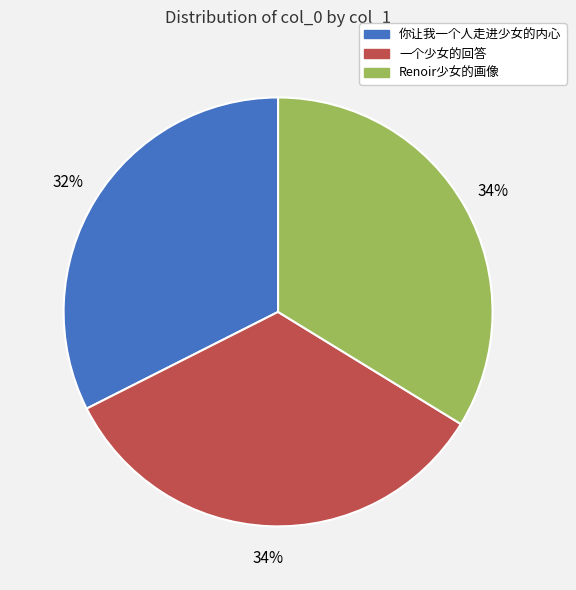

How many slices are in this pie chart?

3